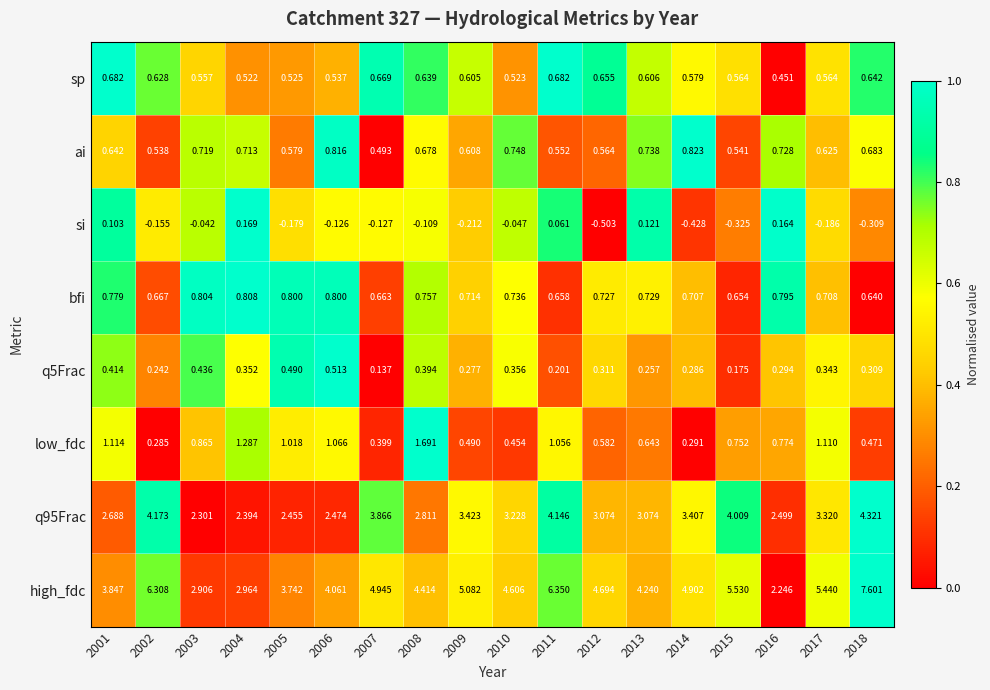

Is the value of q95Frac at 2007 greater than the value of ai at 2015?

Yes